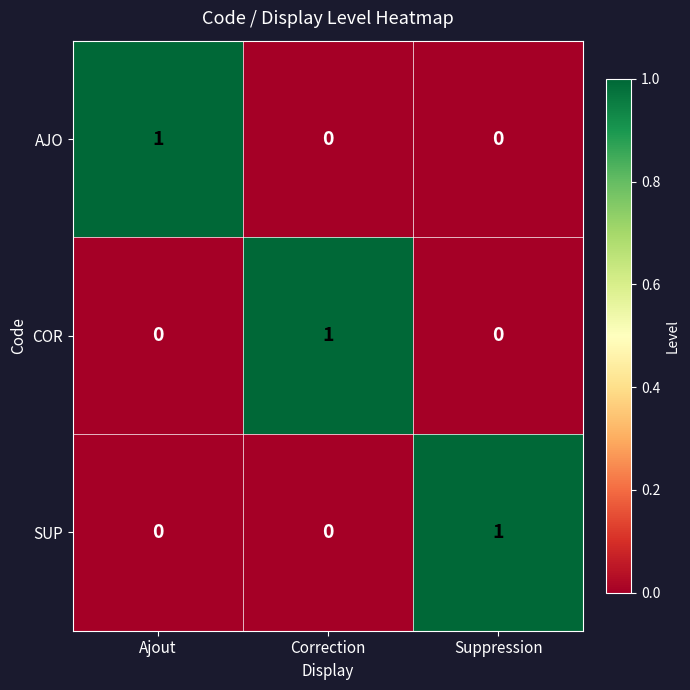

At how many categories does at least one series exceed 0?

3